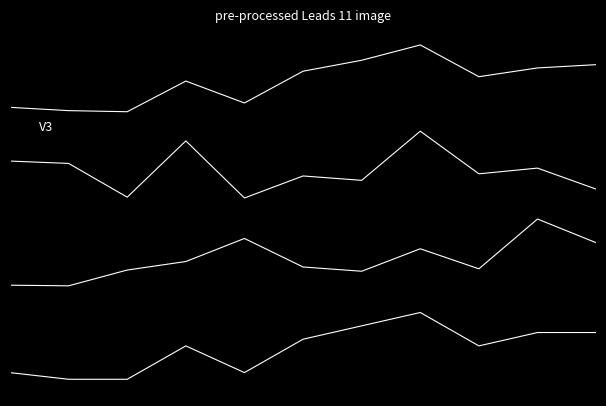

What is the smallest value displayed?

-6.7